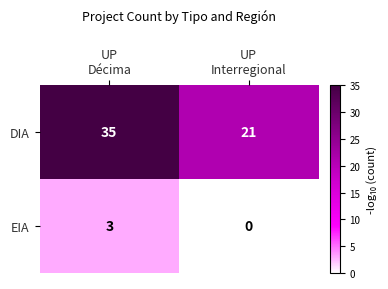

Reading right to left, transcribe all the data shown in this chart.

DIA: 21	35
EIA: 0	3